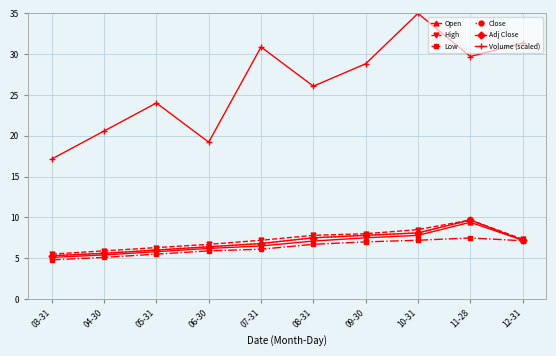

What is the lowest value of the High series?

5.5